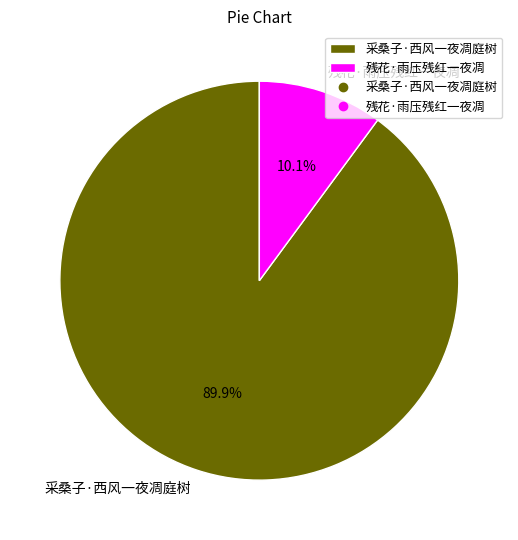

The 采桑子·西风一夜凋庭树 slice represents 76% of the pie. True or false?

False